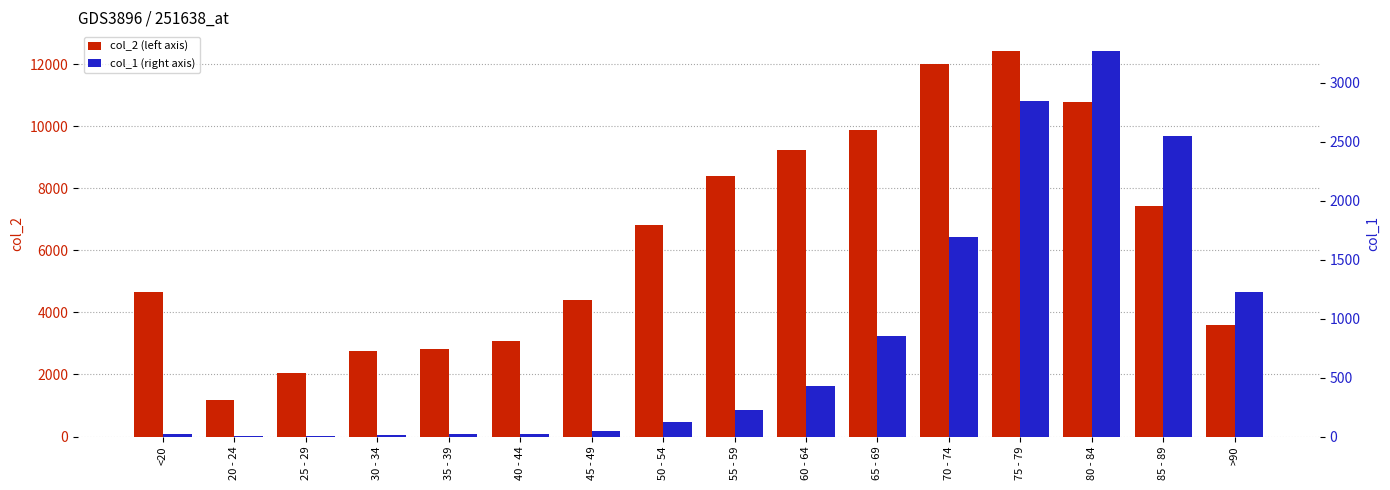

Which category has the lowest value in the col_1 series?

25 - 29